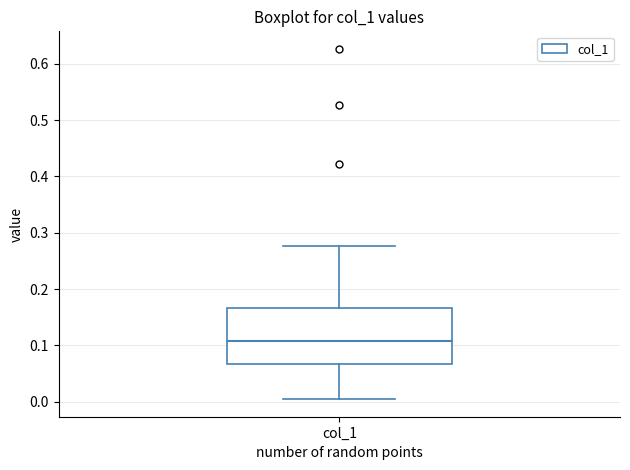

Where is the lower edge of the box for col_1 on the y-axis? The values are not printed on the chart, so give them approximately, as read against the axis.

0.07